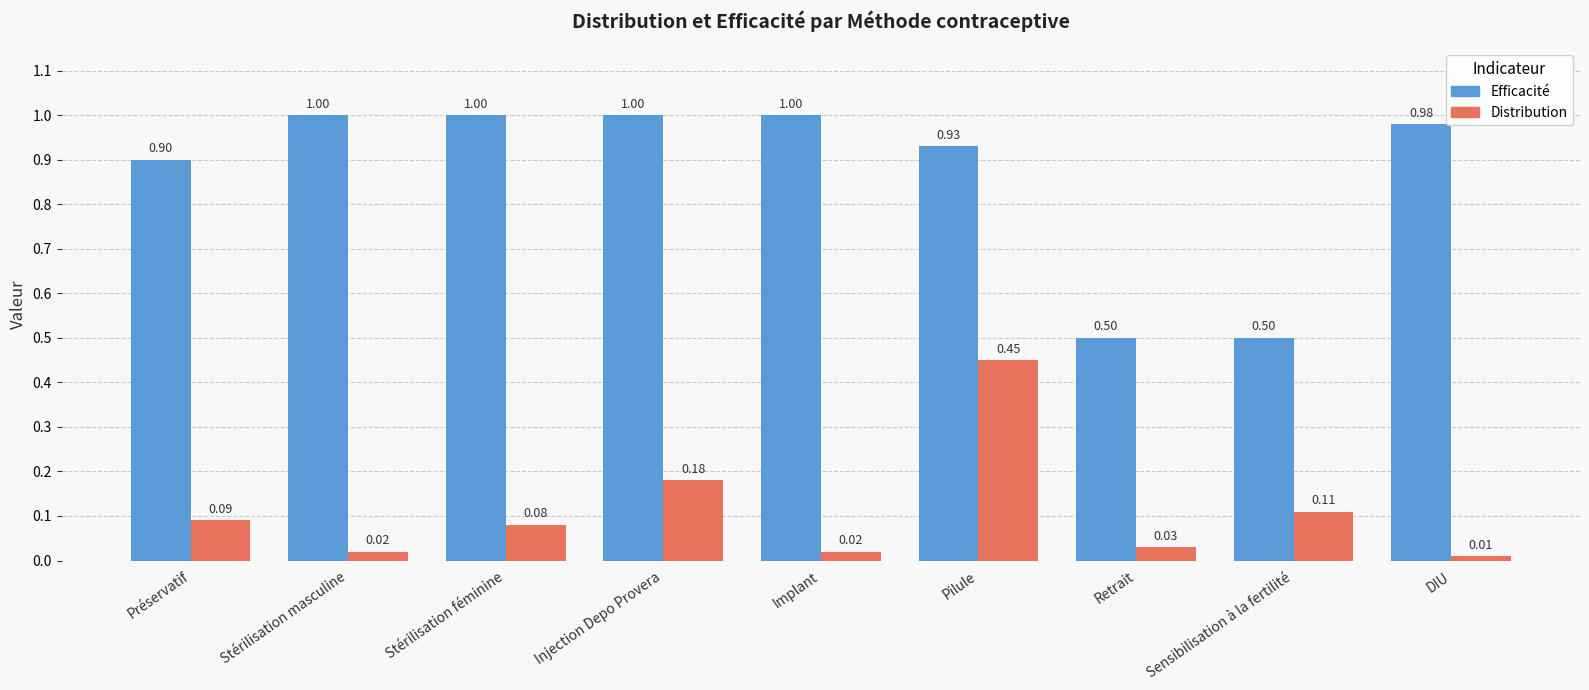

What is the difference between the Efficacité values at Sensibilisation à la fertilité and Stérilisation féminine?

0.5